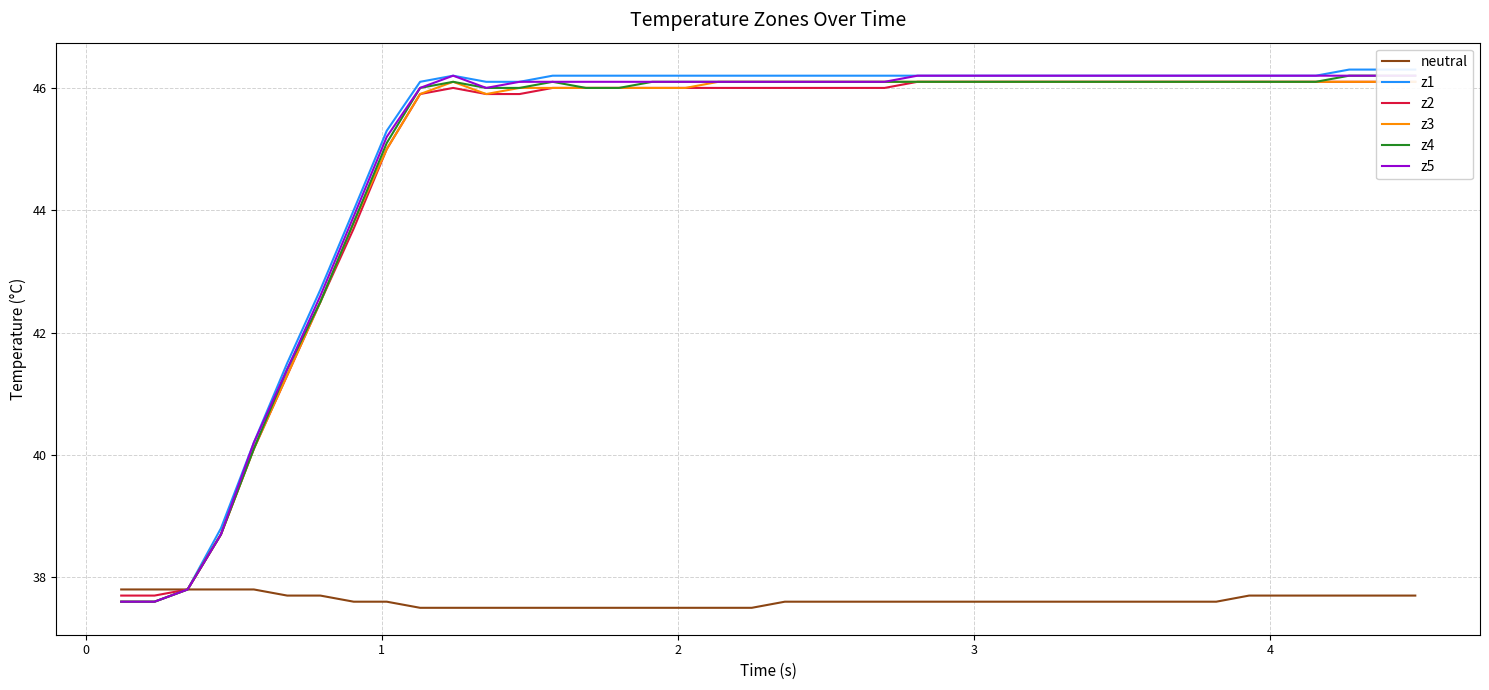

What is the average value of the z1 series?

44.9